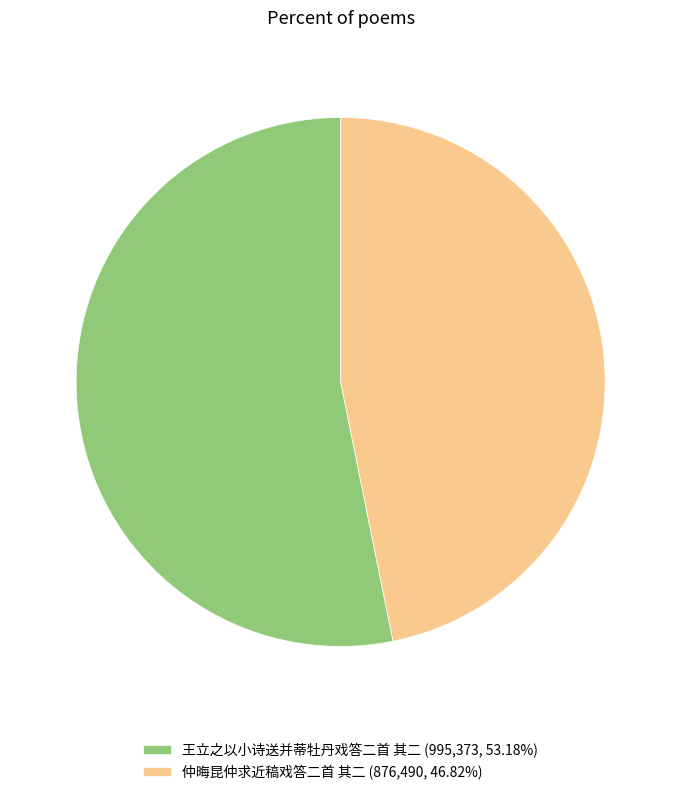

Combined, do 仲晦昆仲求近稿戏答二首 其二 and 王立之以小诗送并蒂牡丹戏答二首 其二 account for over 50%?

Yes